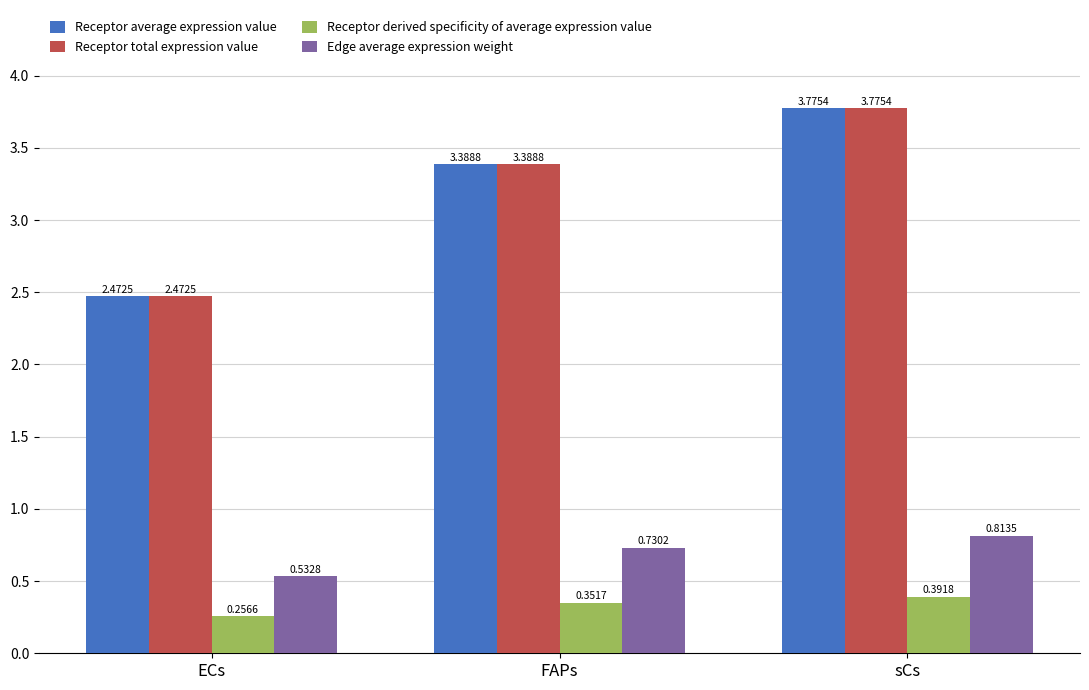

At which label is Receptor average expression value closest to 3?

FAPs